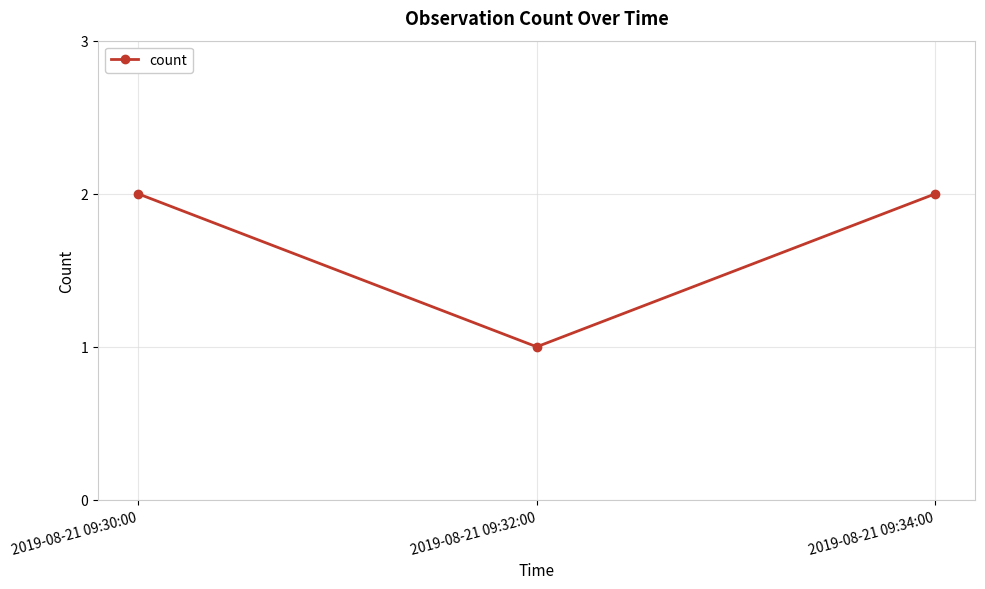

What is the label of the 3rd point from the left?

2019-08-21 09:34:00